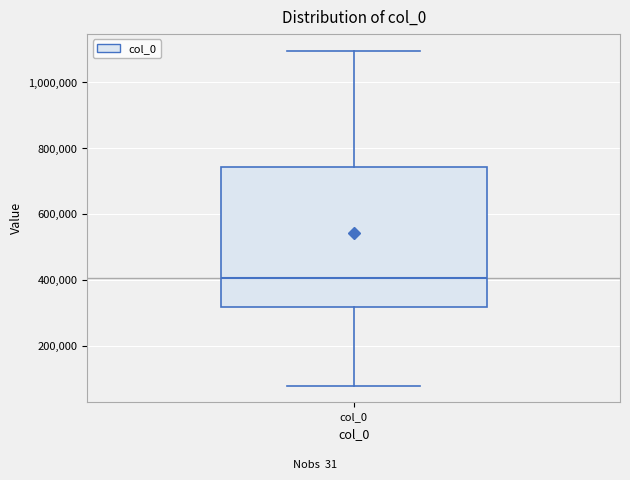

Transcribe this box plot: give where the median line is, the range the box spans, and where the two whiskers end, as read against the y-axis. The values are not printed on the chart, so give them approximately, as read against the axis.

median 400000, box 320000 to 740000, whiskers 80000 to 1100000